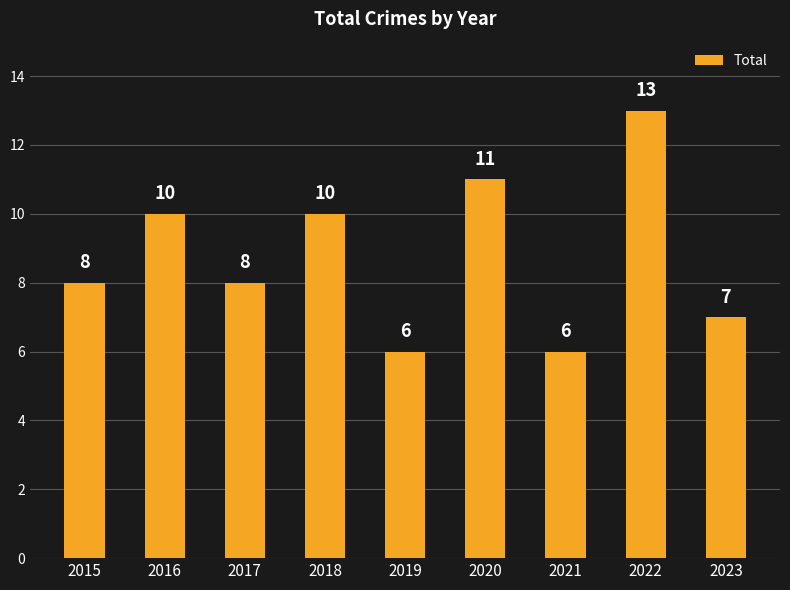

What is the sum of the values at 2015 and 2018?

18